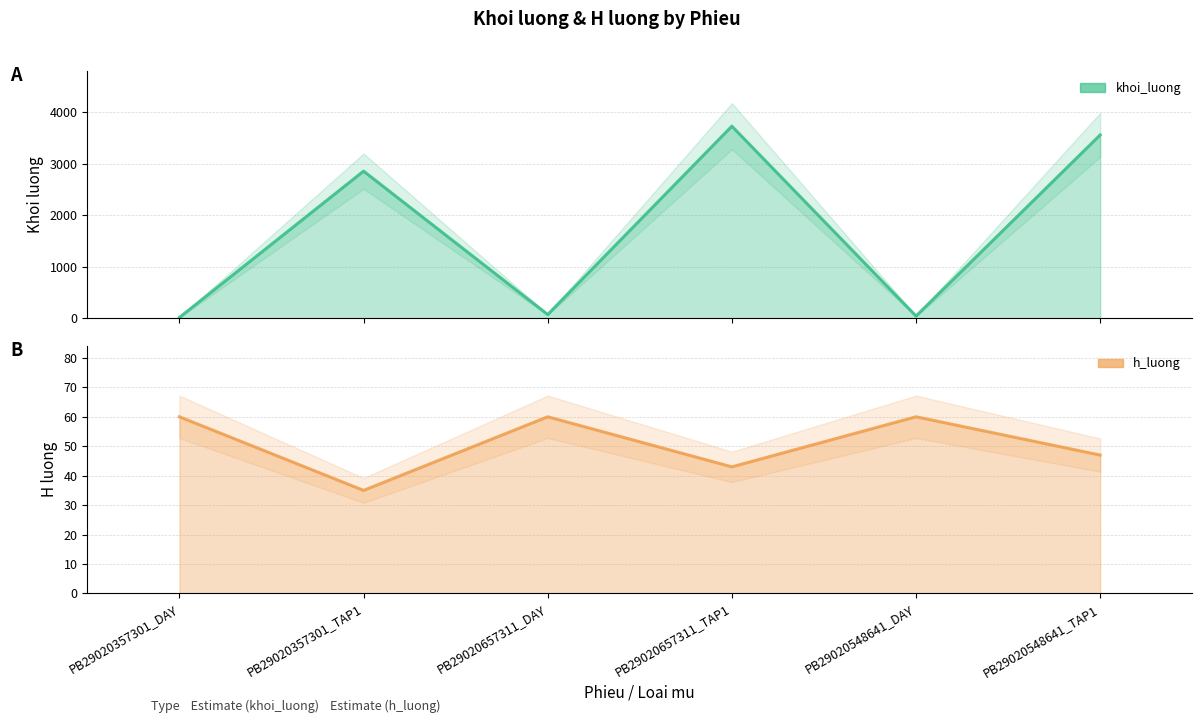

Reading left to right, list all the values displayed in this chart.

khoi_luong: 15	2855	72	3728	42	3558
h_luong: 60	35	60	43	60	47